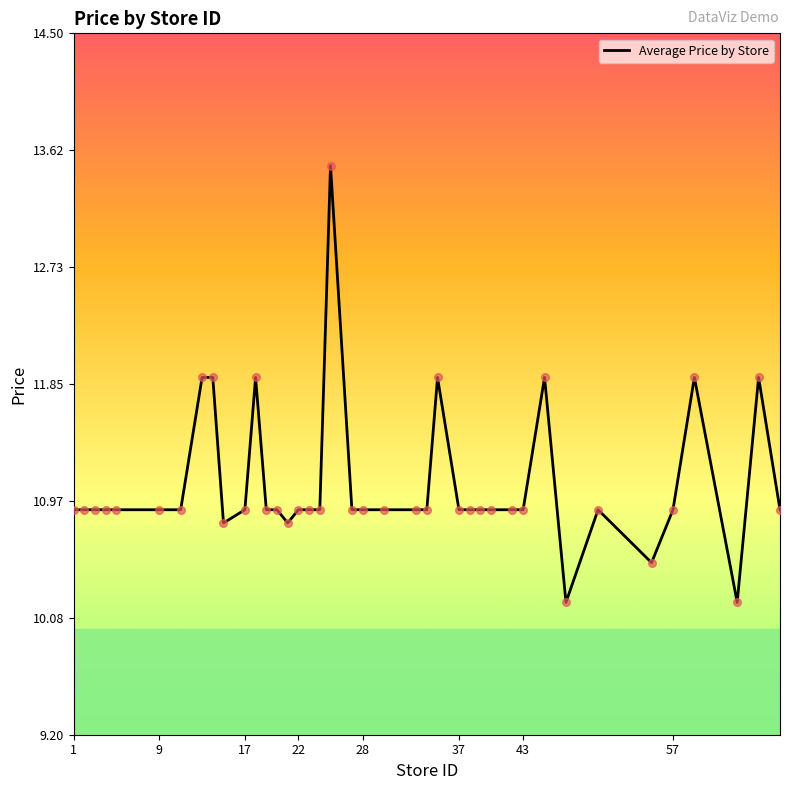

What is the maximum value shown in the chart?

13.5